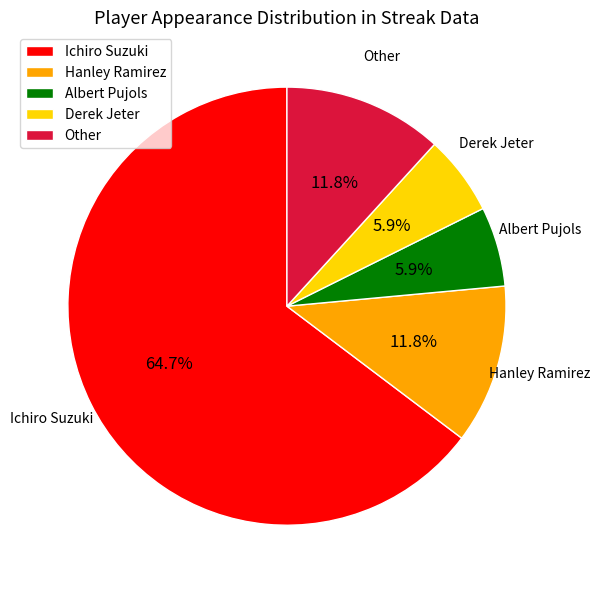

Which slice is the largest?

Ichiro Suzuki